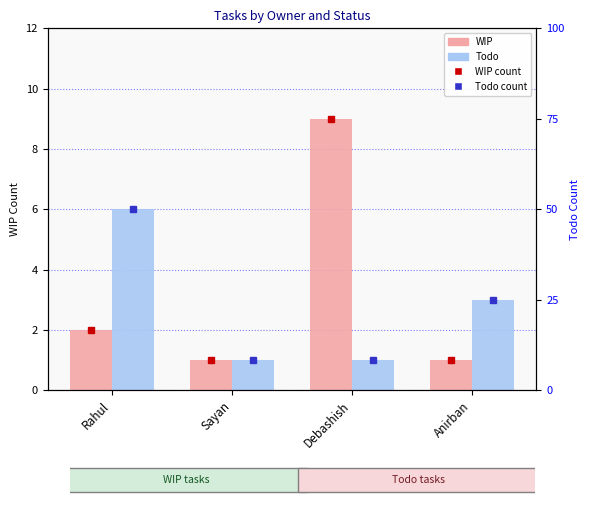

What are all the series names shown in the legend?

WIP, Todo